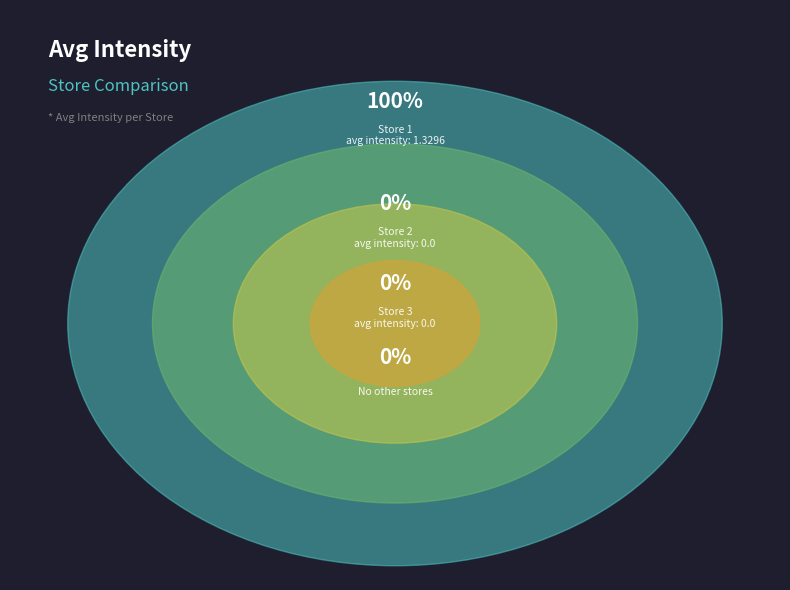

True or false: Store 3 accounts for 1% of the total.

False